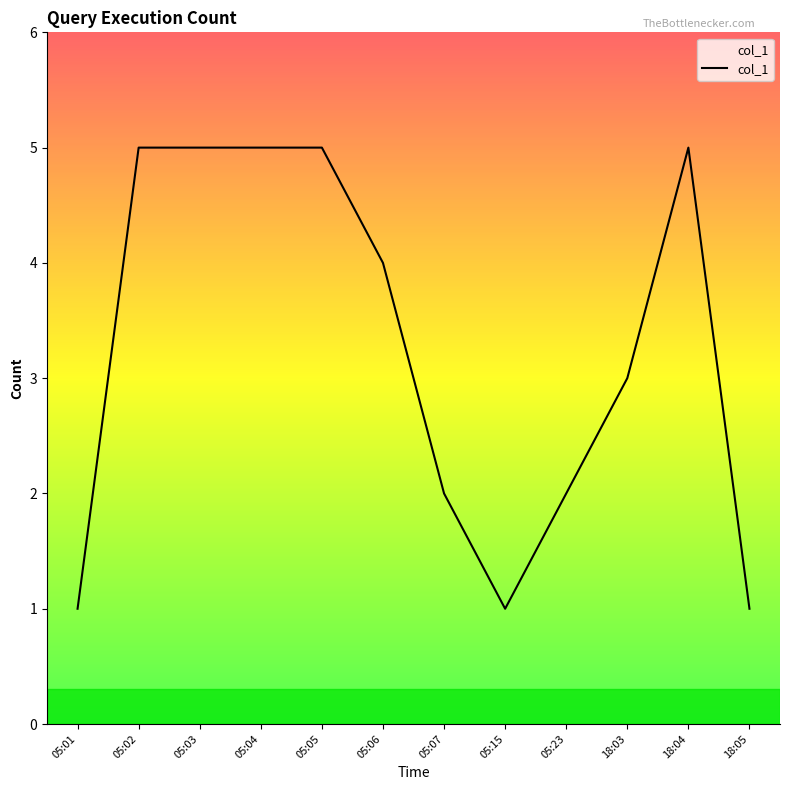

What is the ratio of the value at 18:03 to the value at 05:03?

0.6